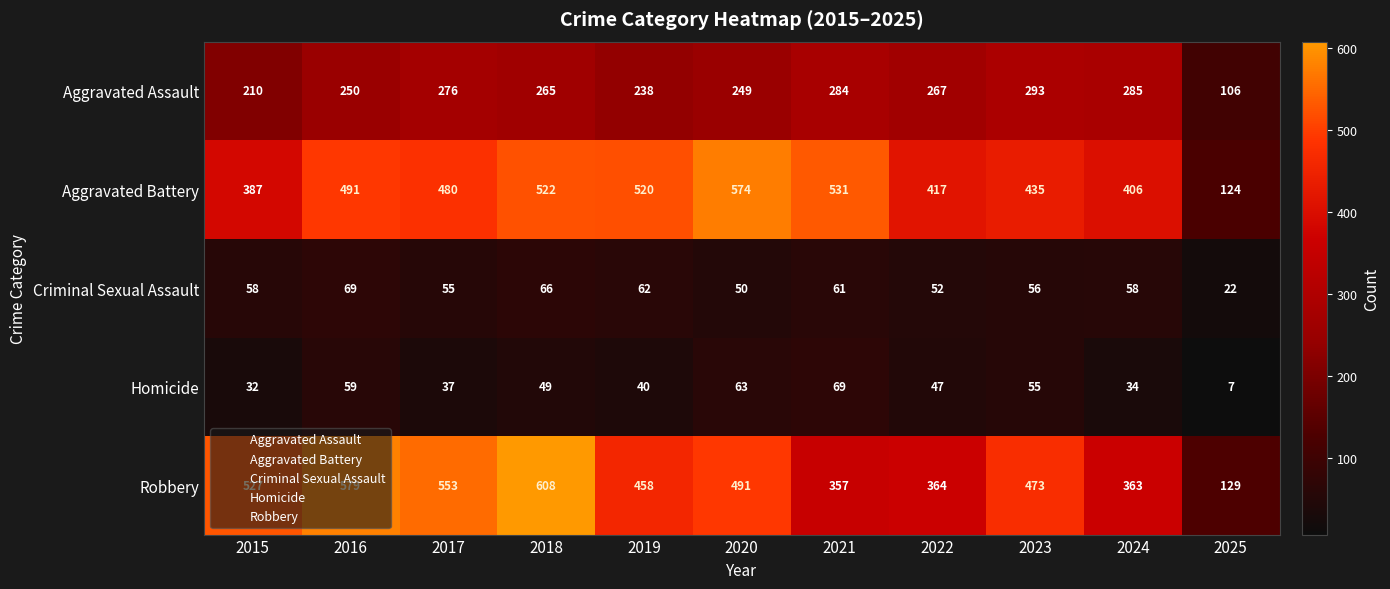

The value of Criminal Sexual Assault at 2024 is 58. True or false?

True